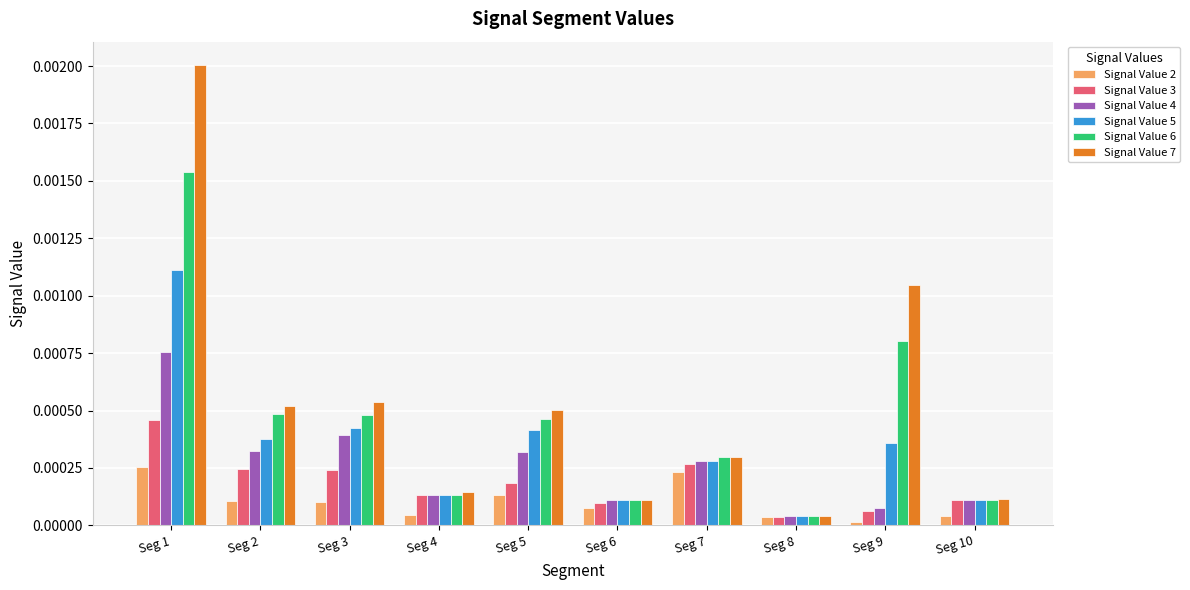

At which category is the sum across all series the highest?

Seg 1